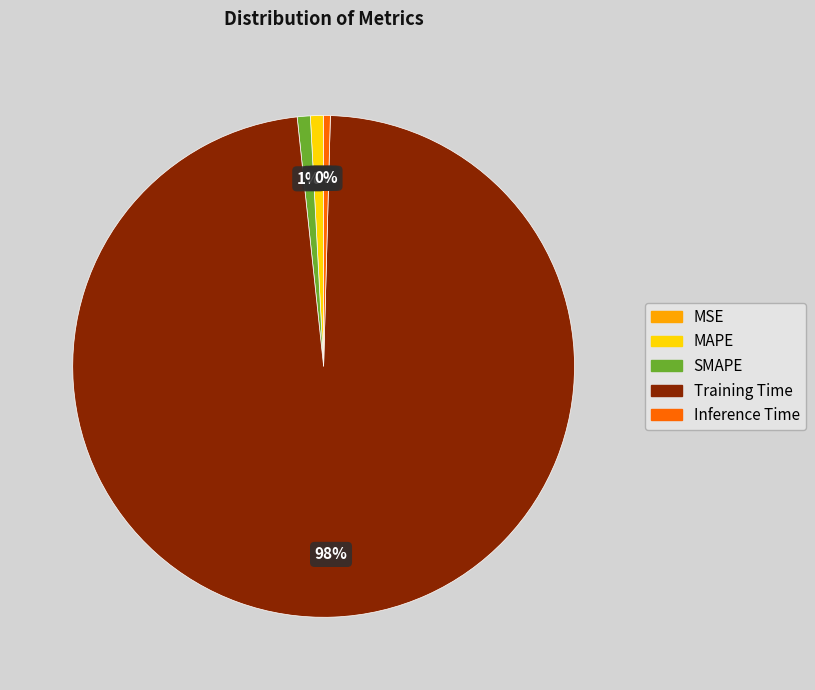

Between Training Time and Inference Time, which is larger?

Training Time